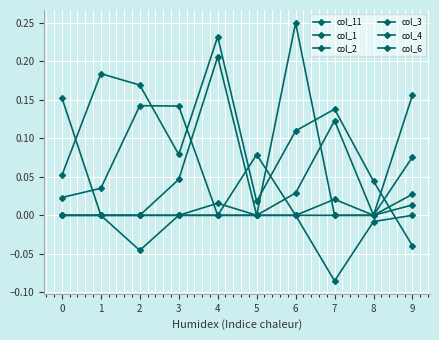

True or false: col_11 has a value of 0.1 at 2.

False